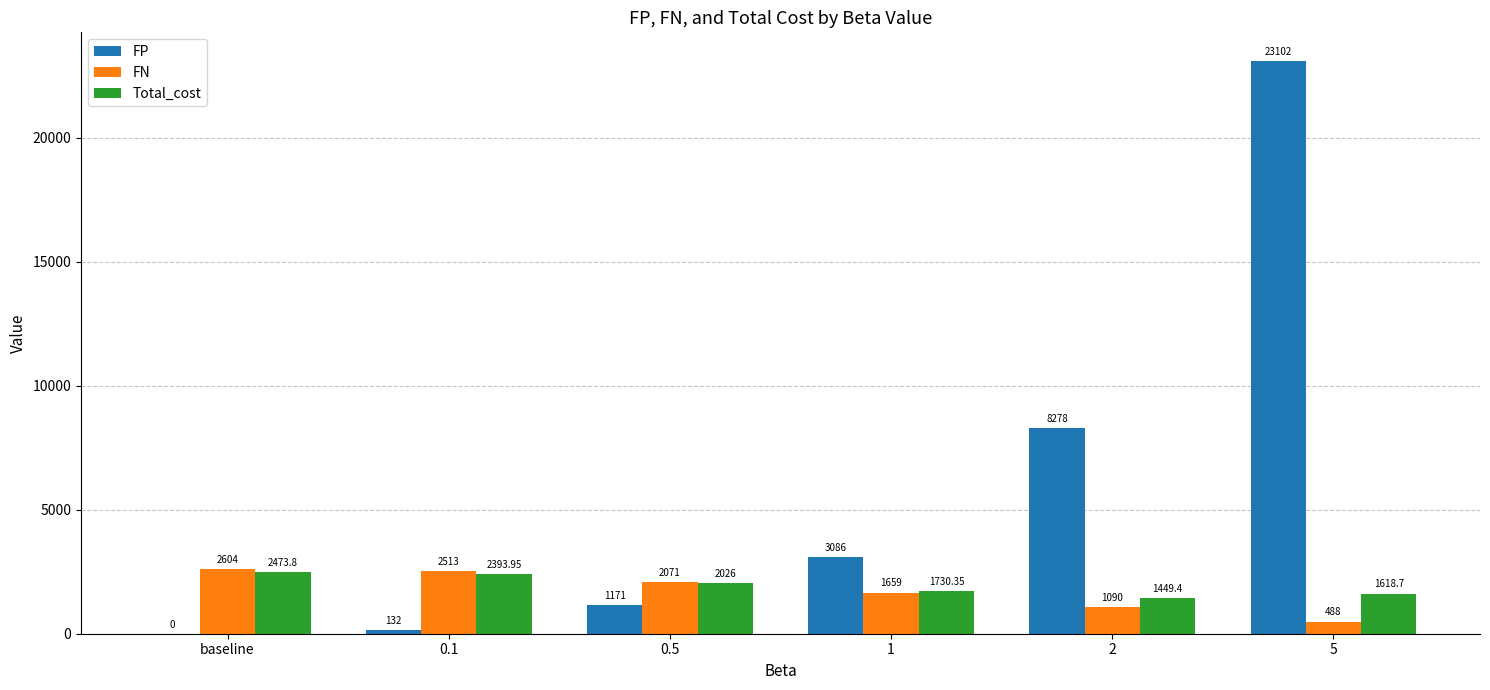

How many groups of bars are there?

6